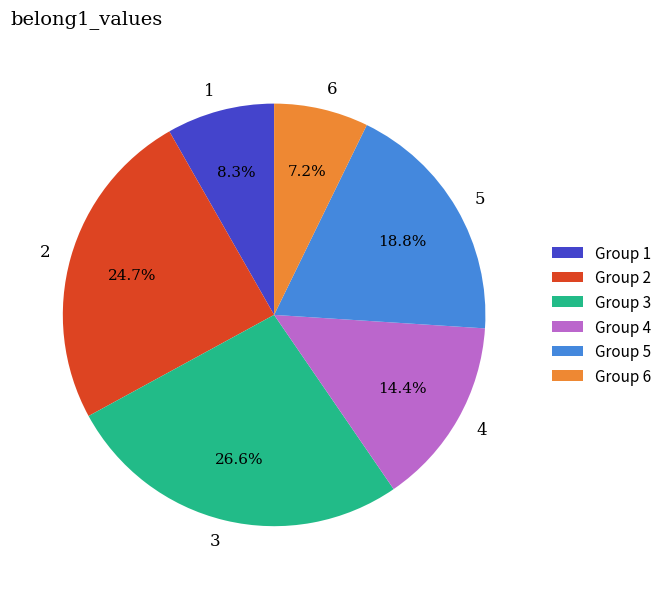

Combined, what portion of the pie is 3 and 4?

41.0%